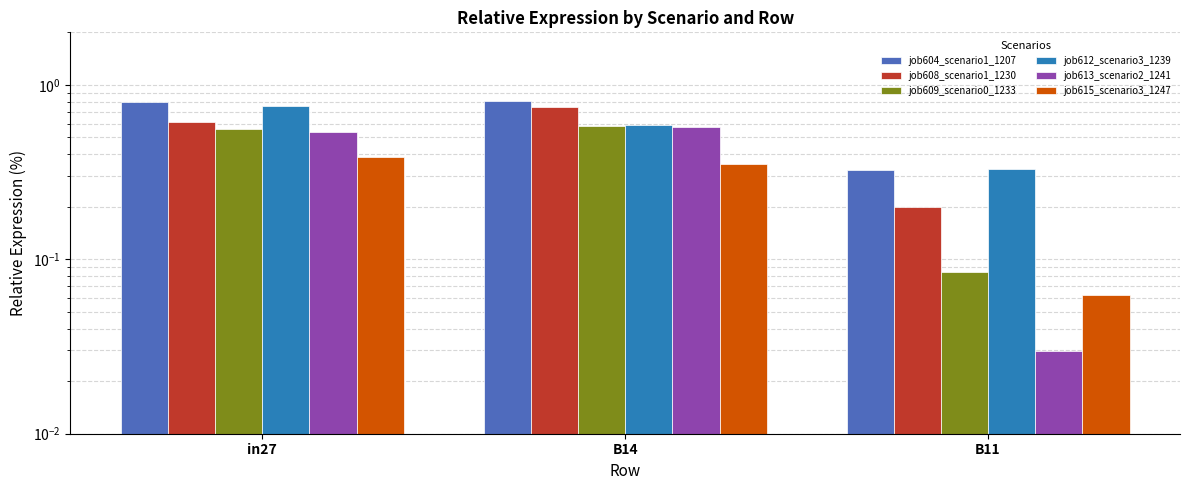

Between B14 and B11, which is larger?

B14